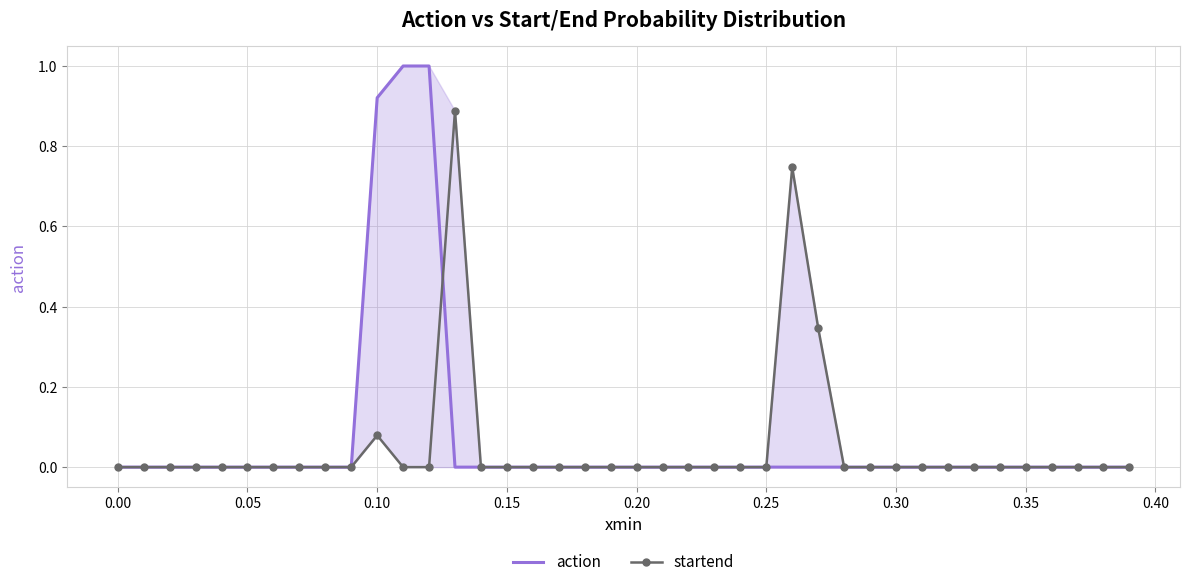

How many series are shown in this chart?

2